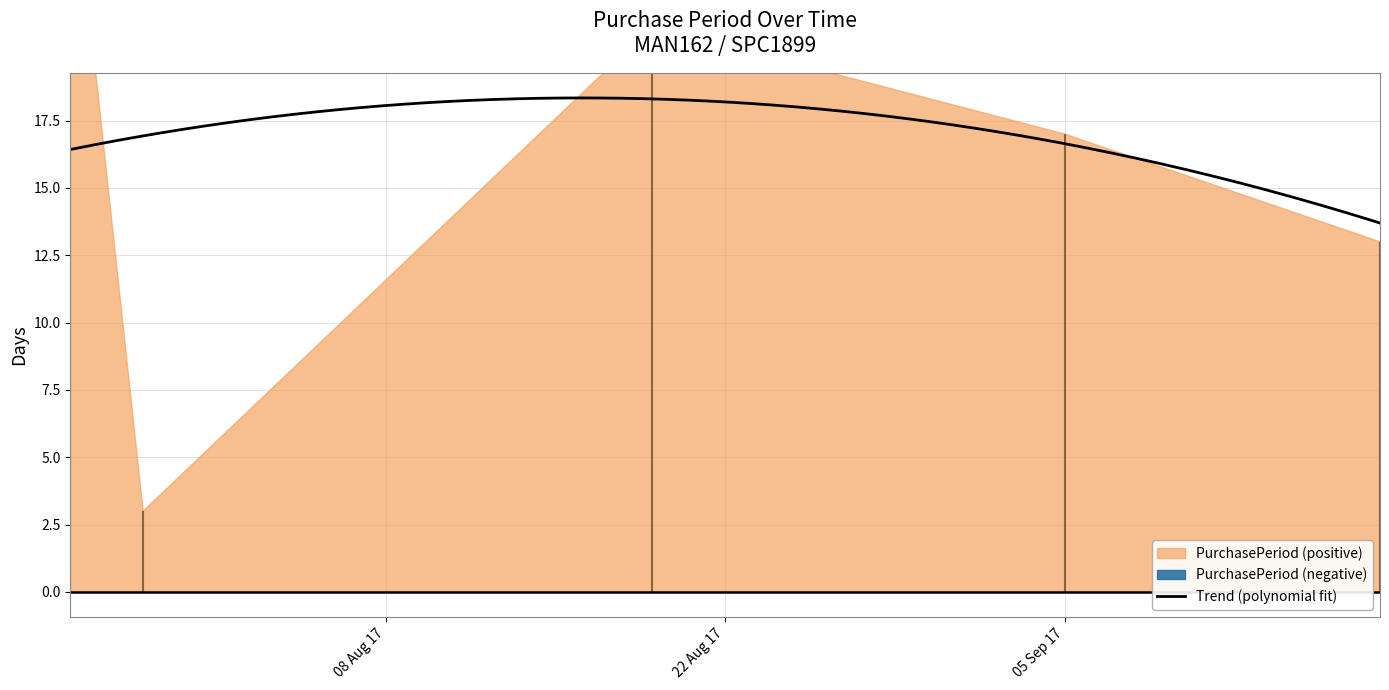

Is it true that the value at 2017-07-29 is 1?

False